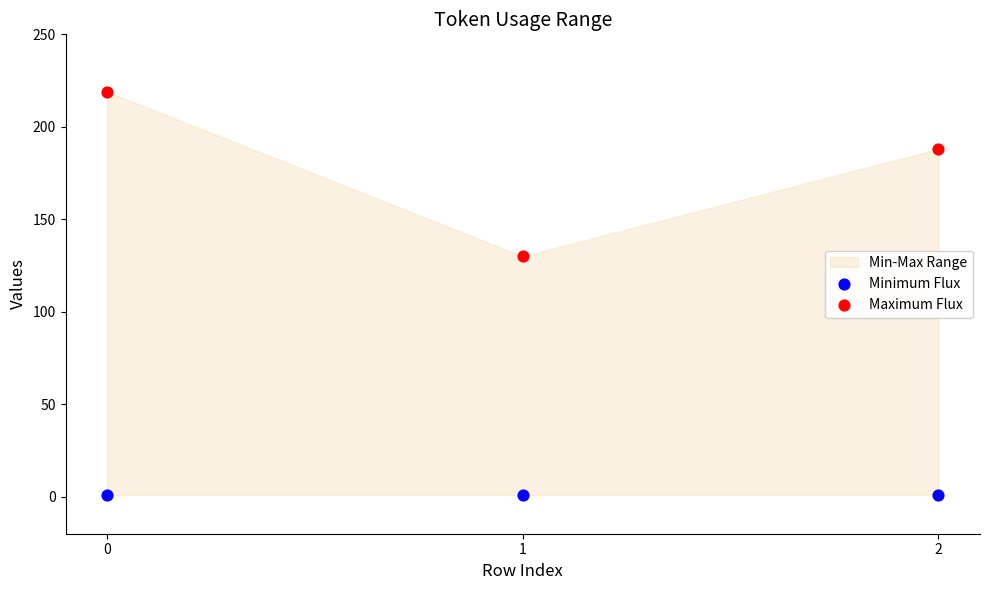

Which series reaches the minimum Y coordinate?

Minimum Flux